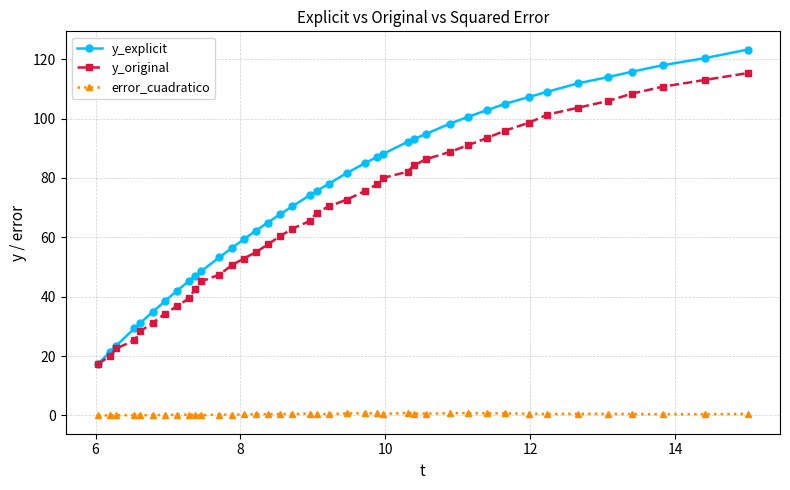

True or false: y_explicit and error_cuadratico cross at least once.

False